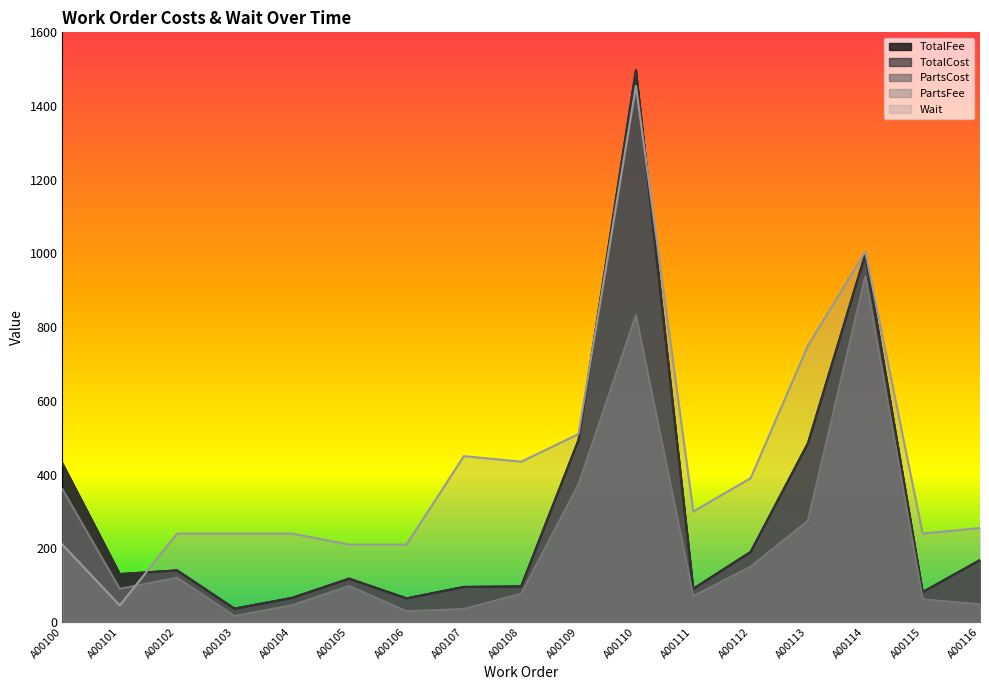

Rank the series by their maximum value, from lowest to highest.

PartsCost, PartsFee, Wait, TotalFee, TotalCost